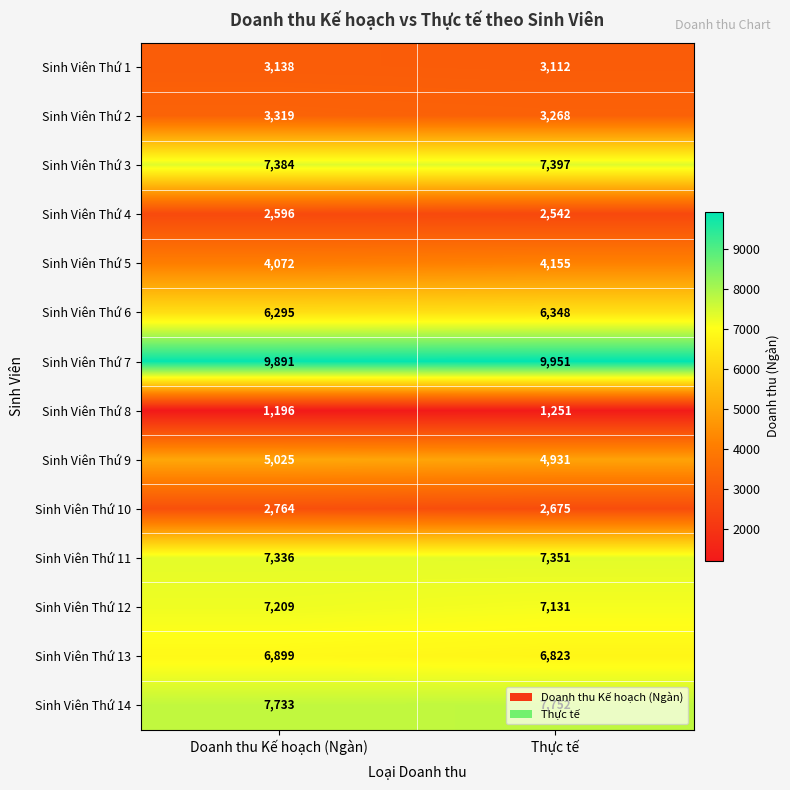

At how many categories does at least one series exceed 7918?

2